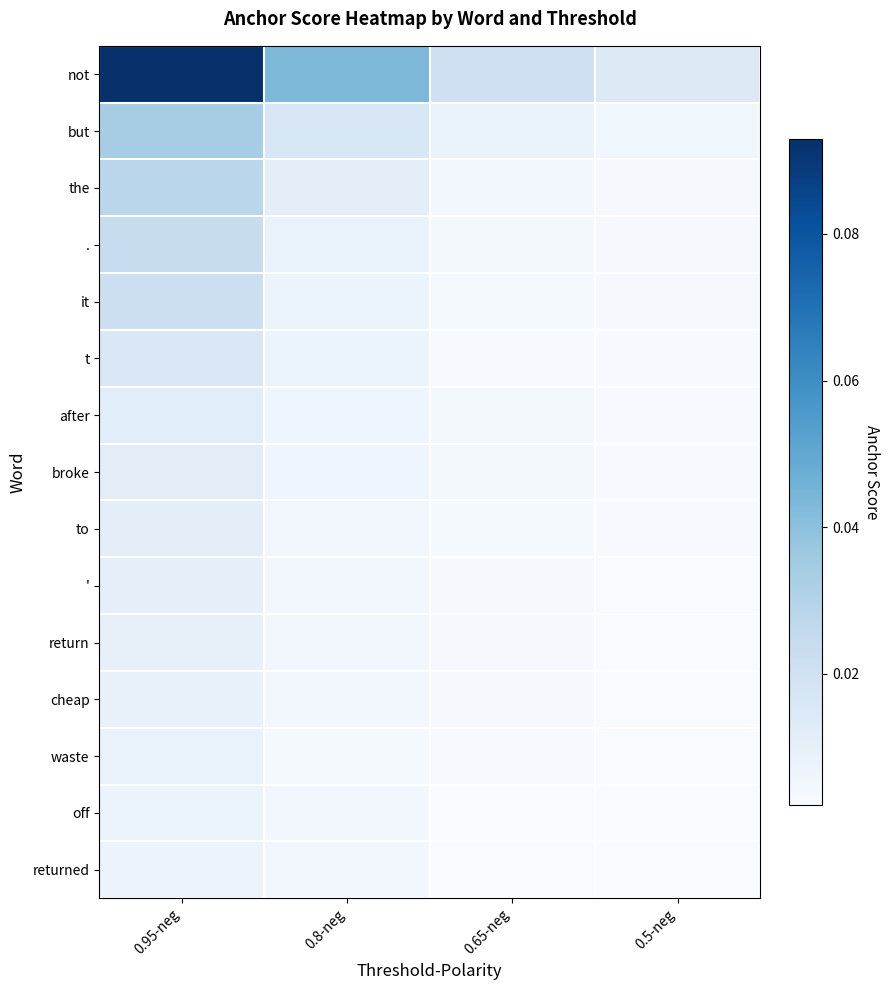

At 0.8-neg, list the series in order from largest to smallest.

not, but, the, ., it, t, after, broke, to, cheap, return, ', off, returned, waste